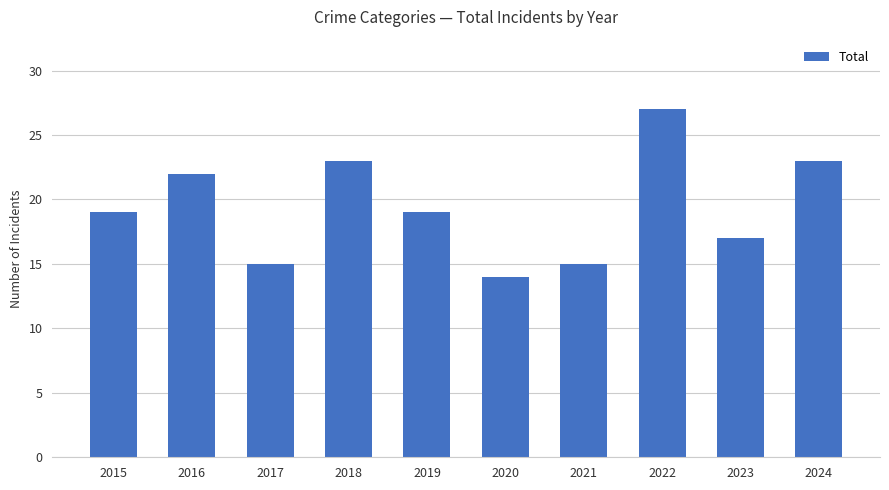

Is it true that the value at 2015 is 19?

True